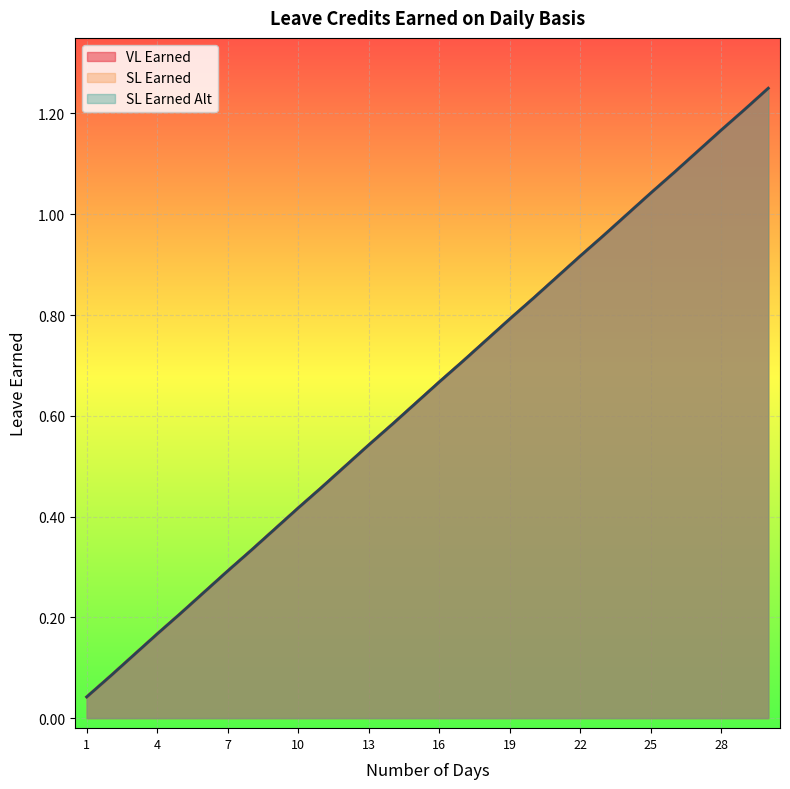

Does the chart display data point markers on the line(s)?

No